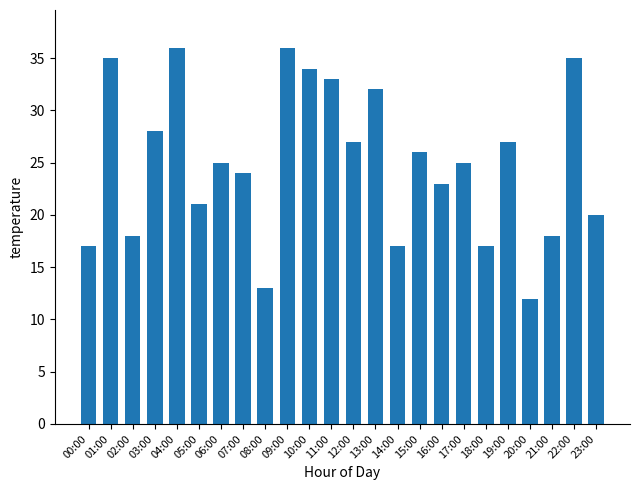

The value at 12:00 is 27. True or false?

True